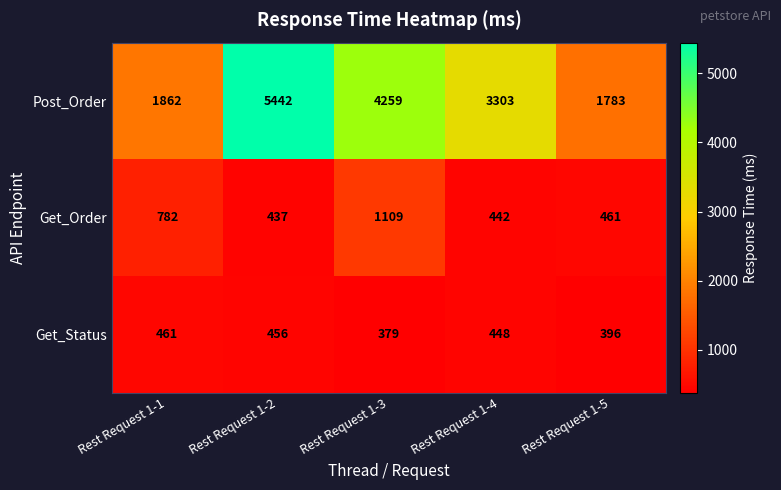

Which series has the largest range (max minus min)?

Post_Order